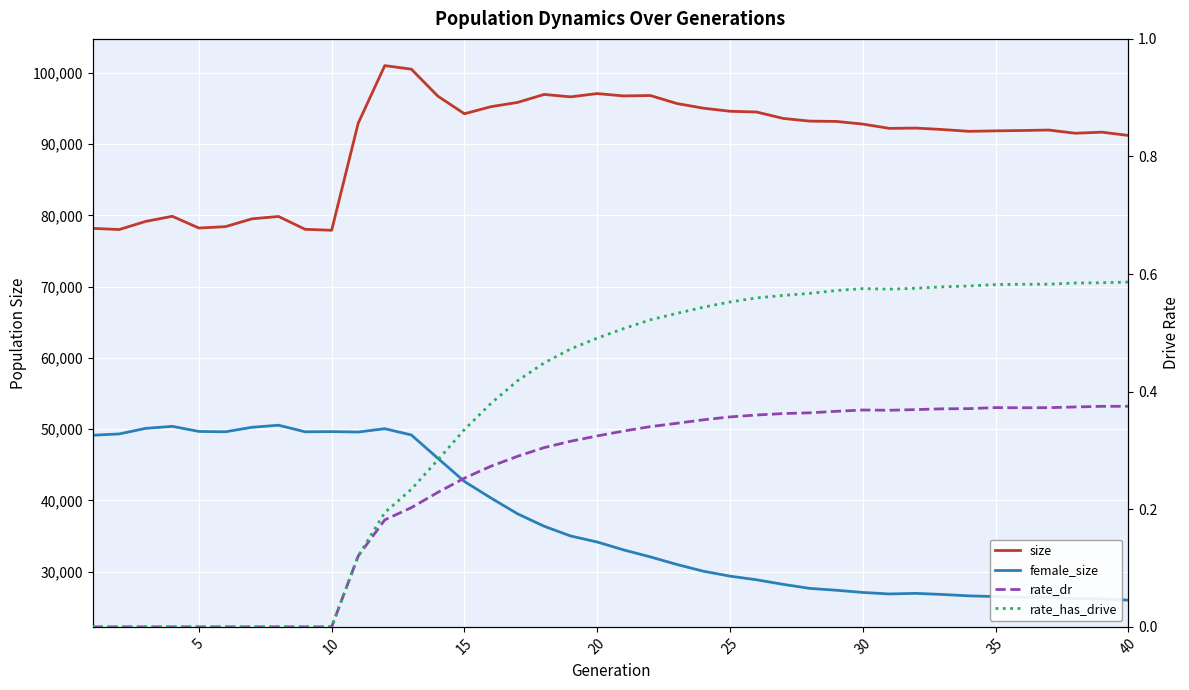

True or false: size and female_size cross at least once.

False